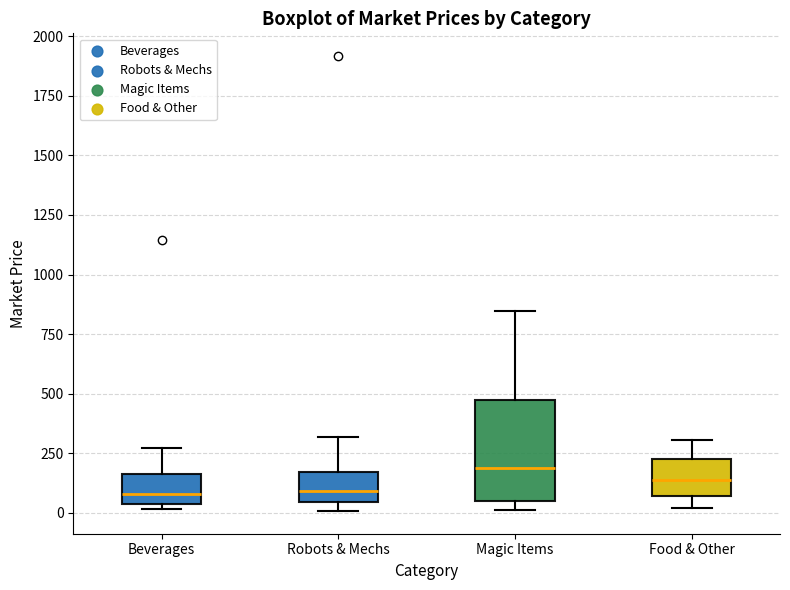

Comparing the boxes themselves (not the whiskers), which one is the tallest?

Magic Items